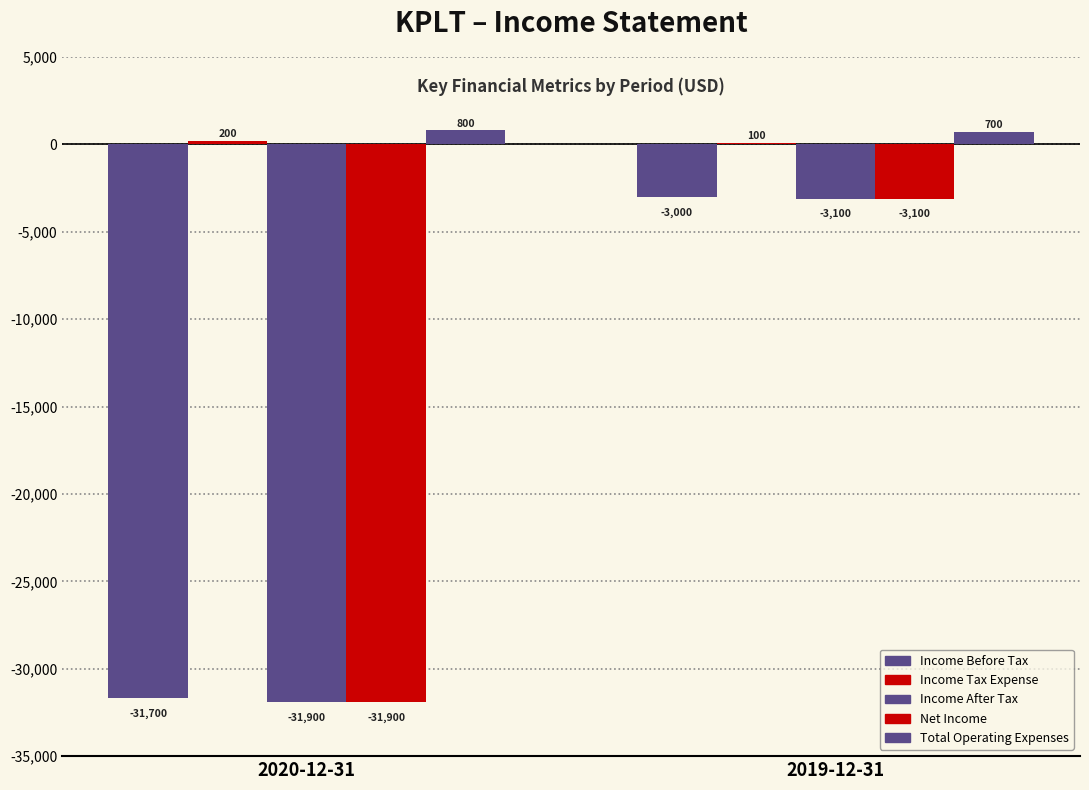

What is the average value of the Income Before Tax series?

-17350